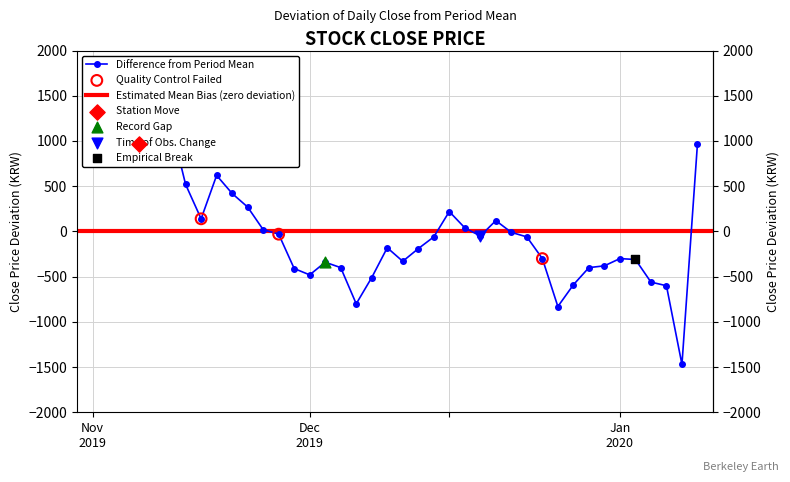

What is the change in value from 2019-11-28 to 2019-12-05?

-770.0